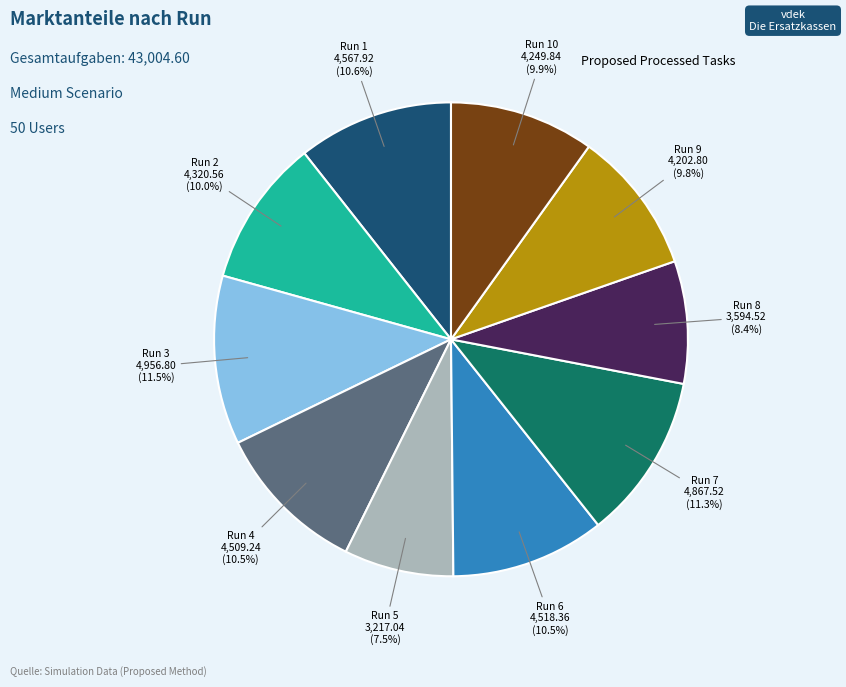

Is there a majority slice in this chart?

No